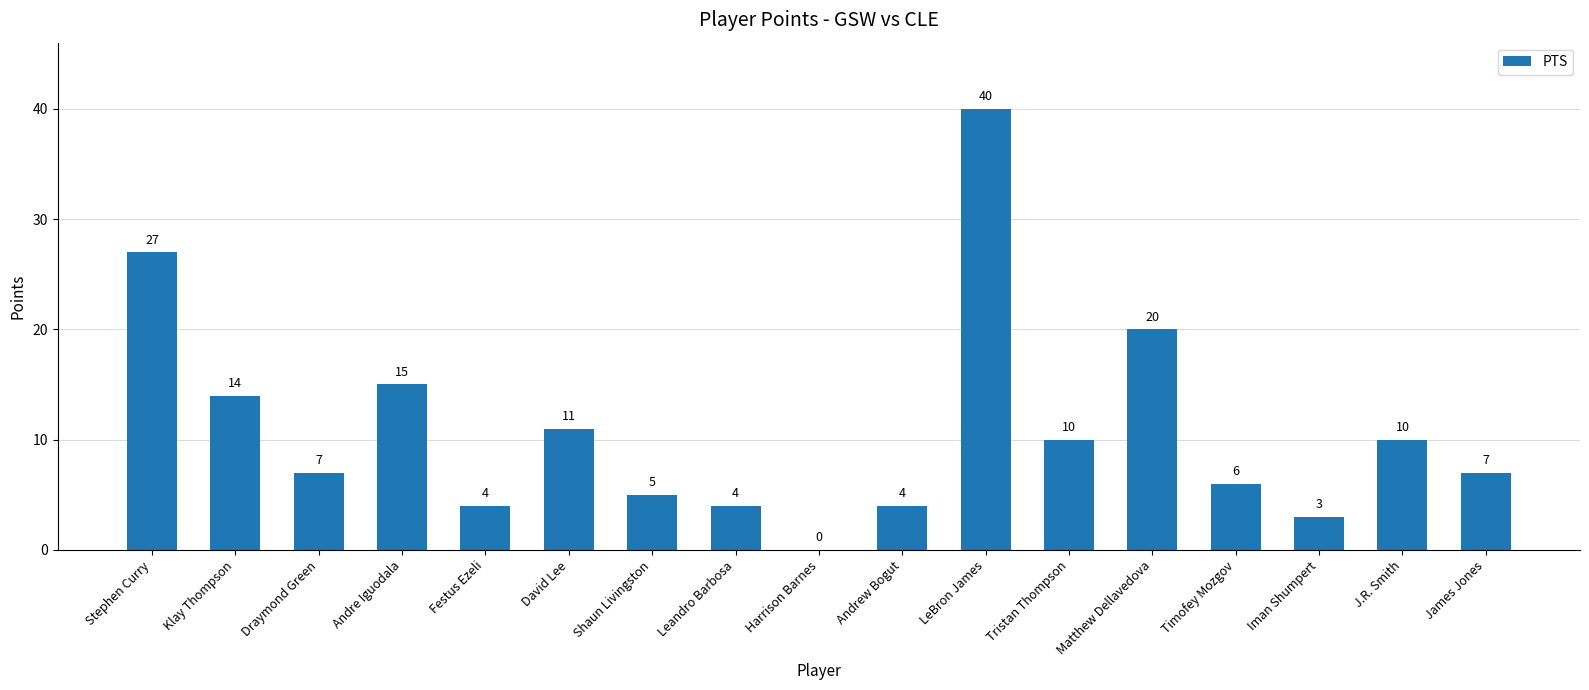

Where does the data first go above 7?

Stephen Curry